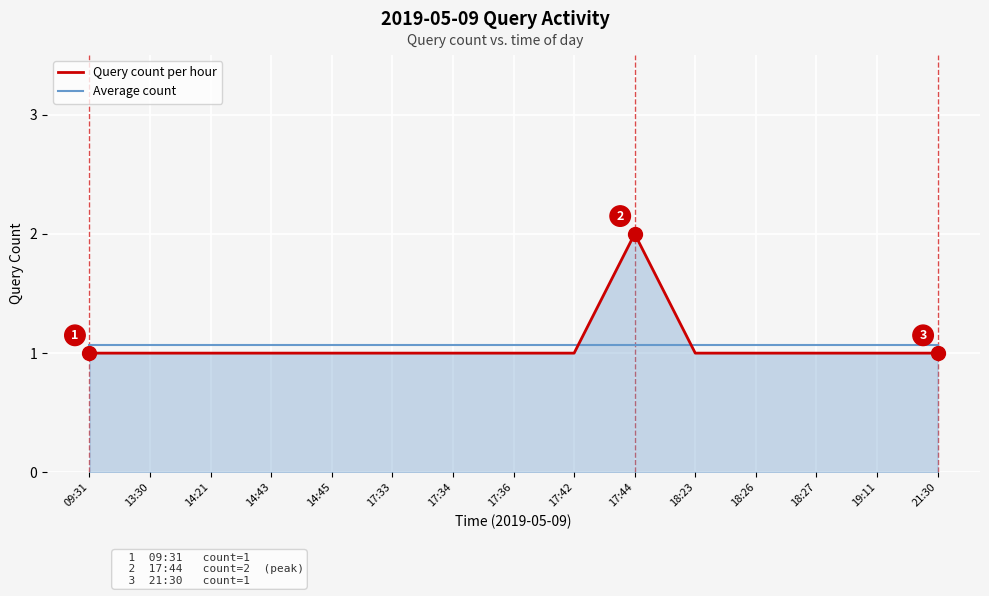

The Query count per hour series shows 0.5 at 21:30. True or false?

False